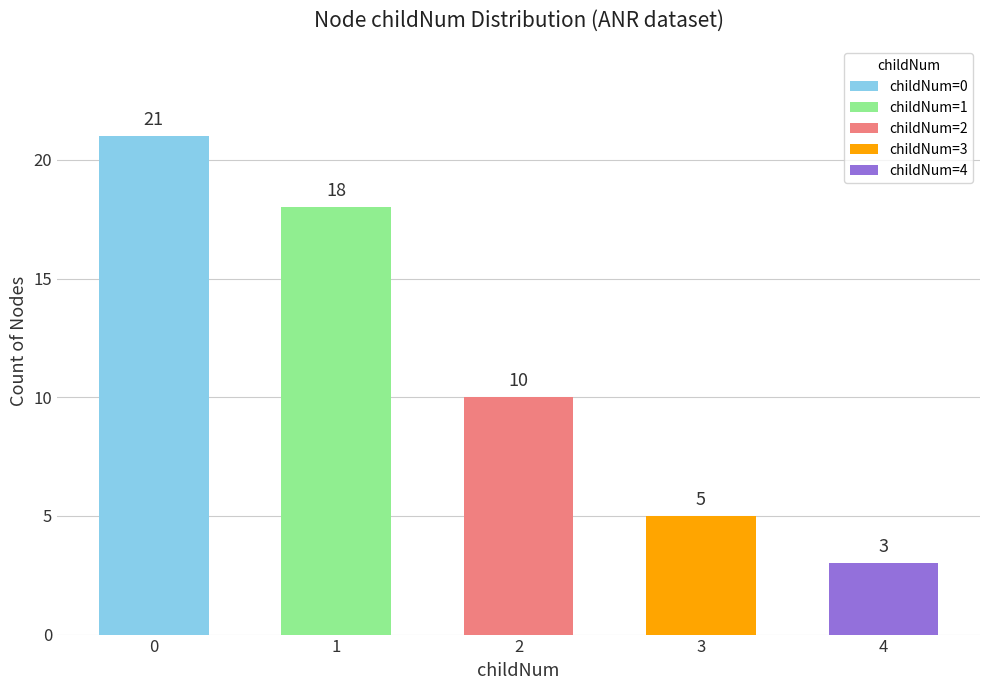

The chart shows a value of 18 at childNum 1. True or false?

True